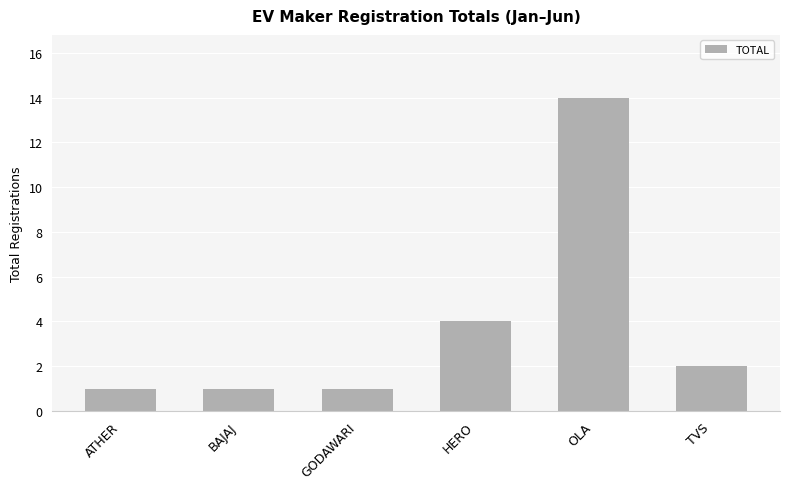

What is the value of the 4th bar from the left?

4